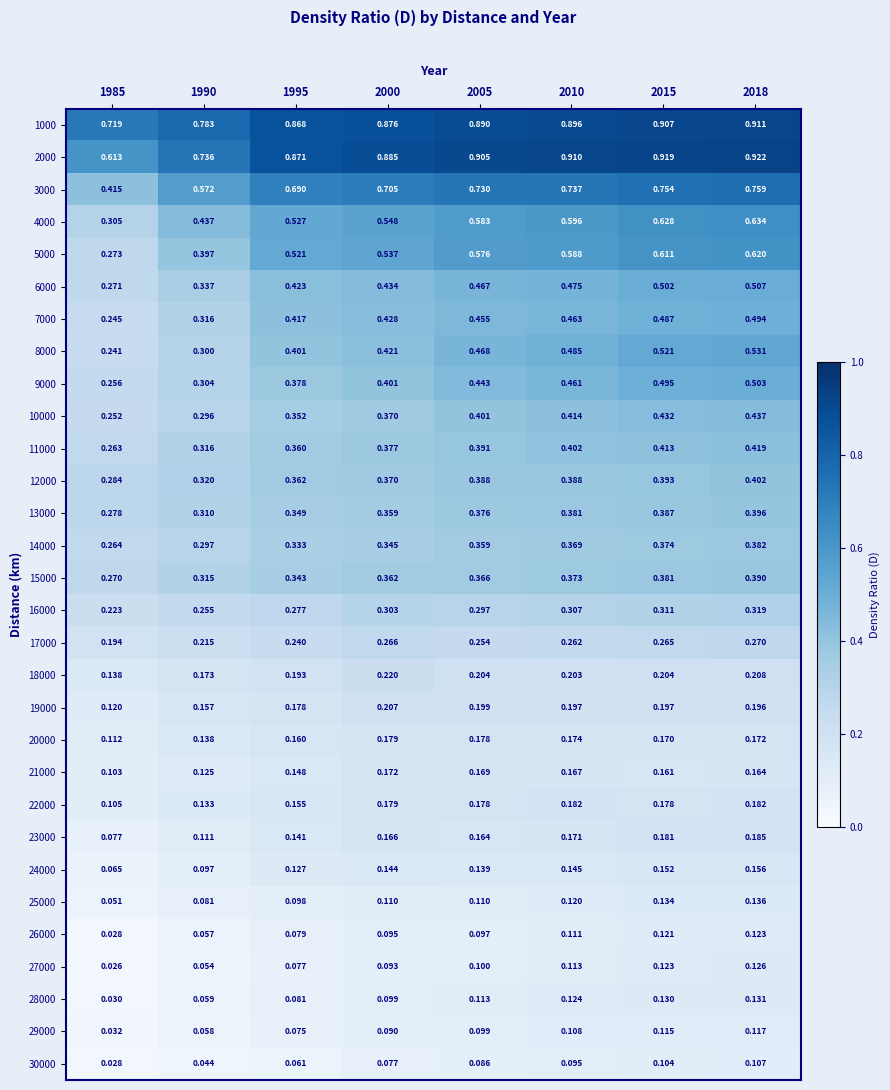

Is the value of 25000 at 1990 greater than the value of 27000 at 1995?

Yes